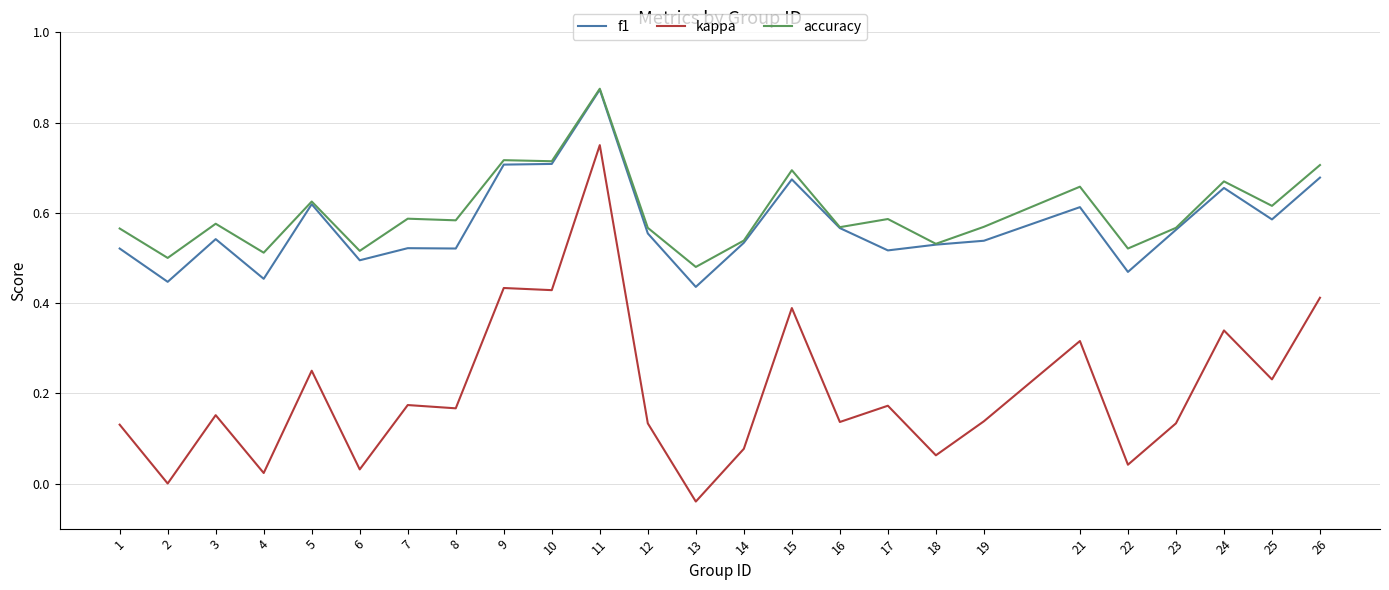

Which series has the largest range (max minus min)?

kappa